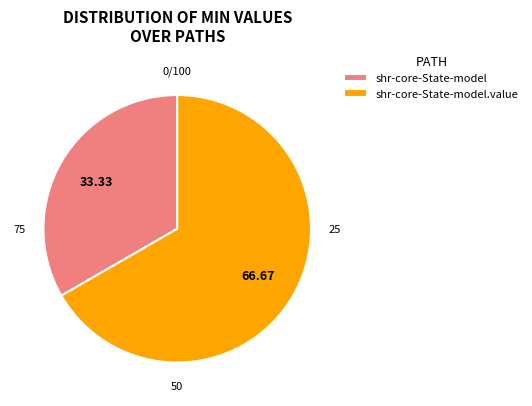

Is shr-core-State-model the majority of the pie?

No